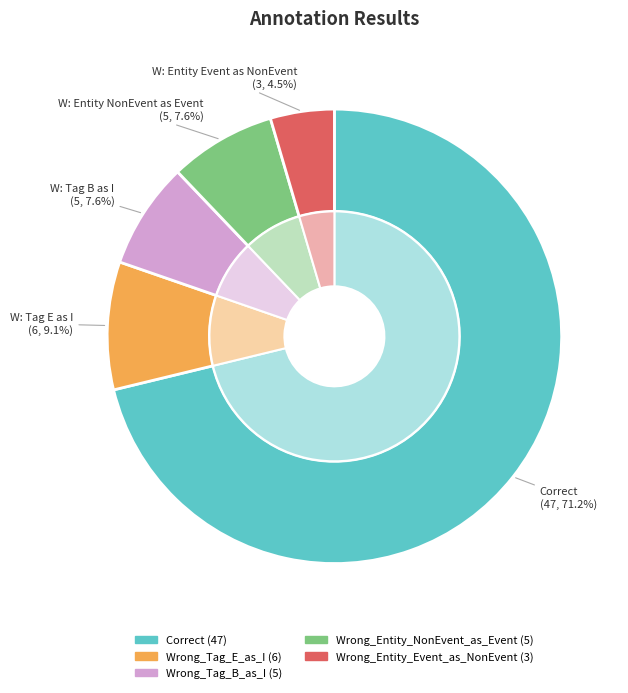

To the nearest percent, what percentage of the pie is Wrong_Tag_E_as_I?

9%